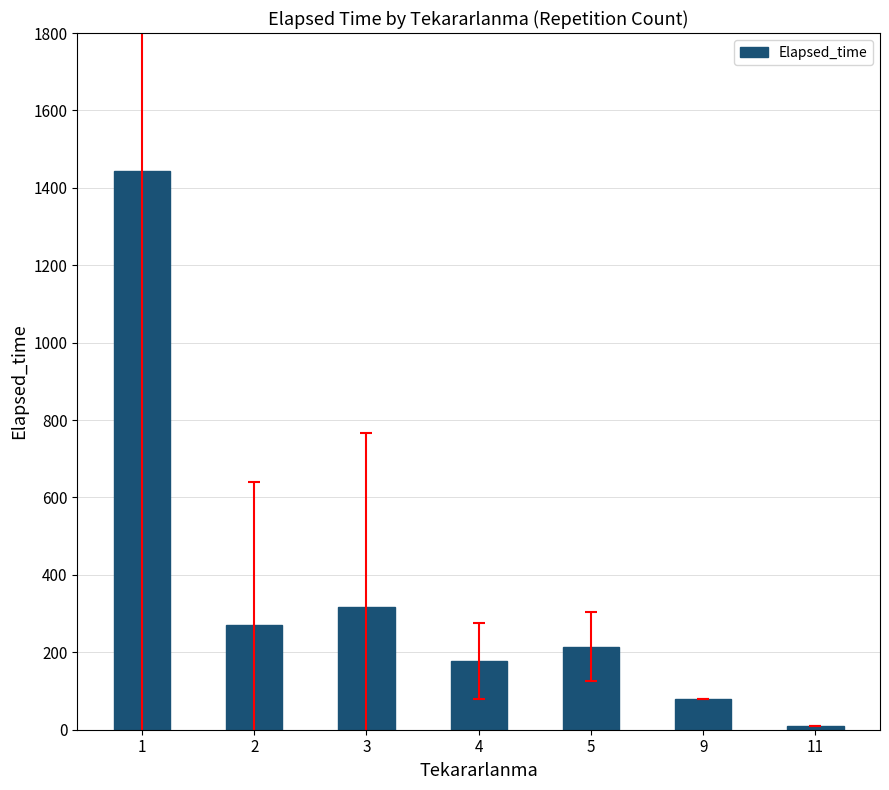

Are the bars grouped side by side (vs. stacked)?

No